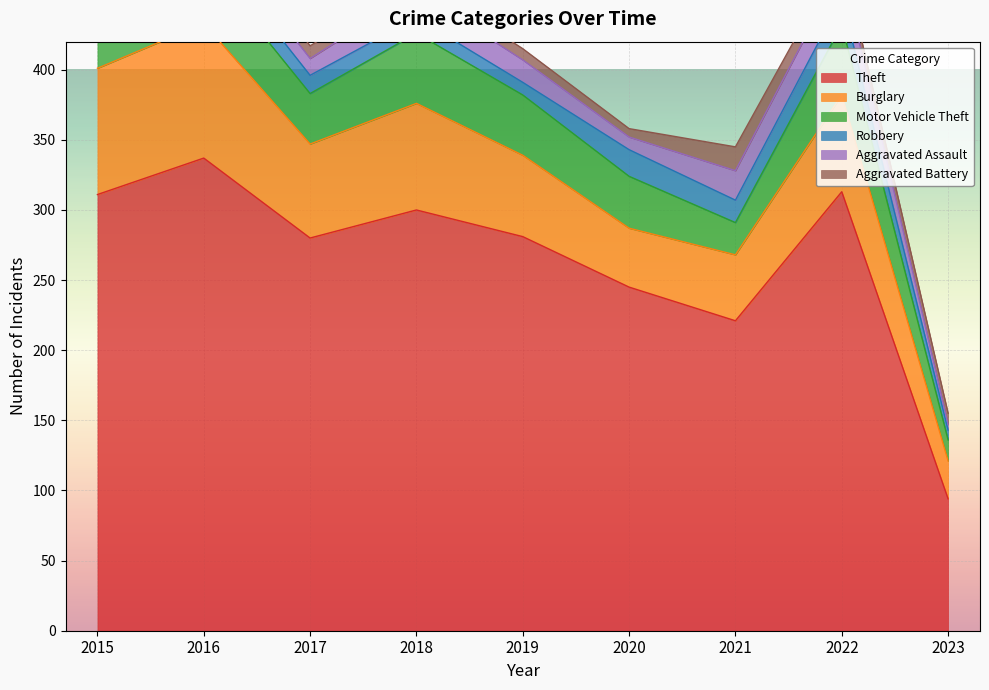

Rank the categories by Robbery value from lowest to highest.

2023, 2015, 2019, 2018, 2017, 2016, 2021, 2020, 2022